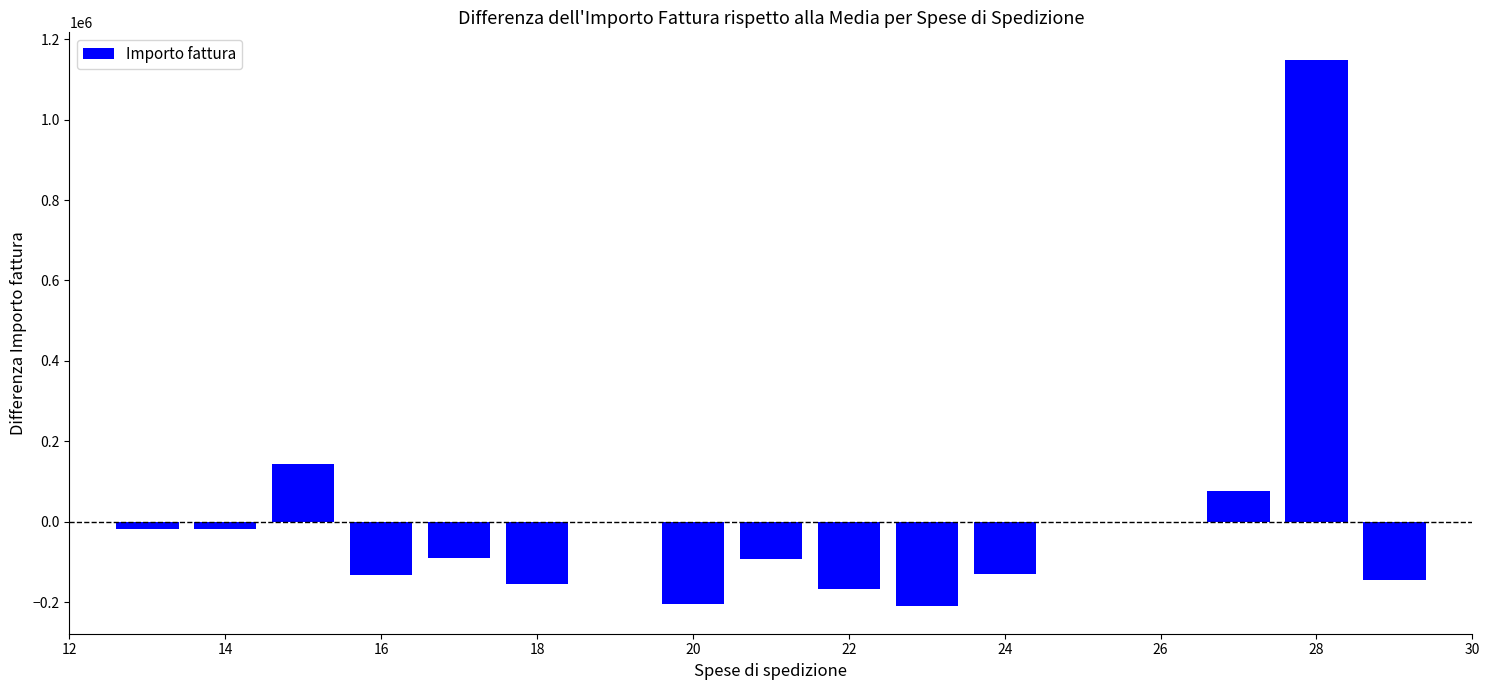

Does the chart contain stacked bars?

No